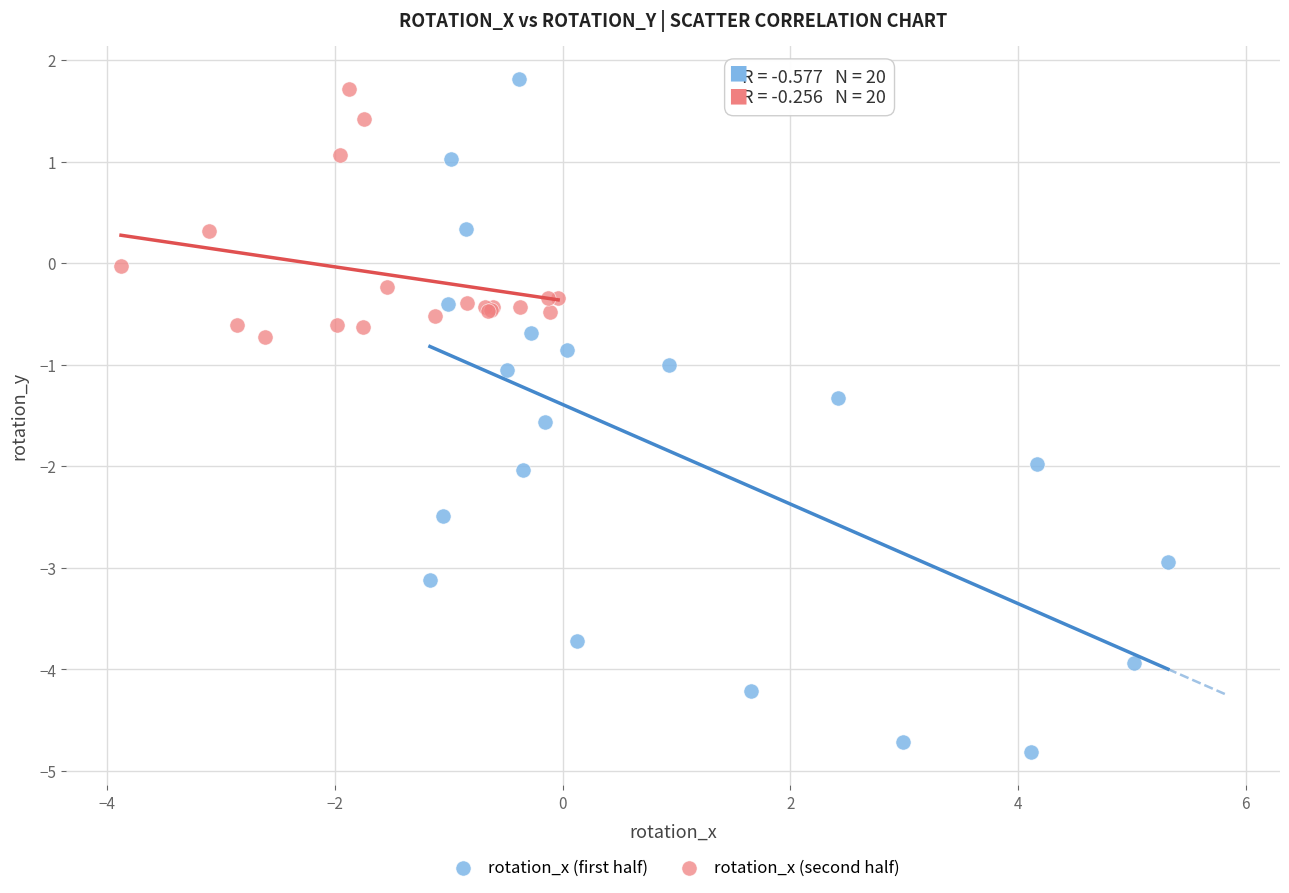

Which series reaches the minimum Y coordinate?

rotation_x (first half)